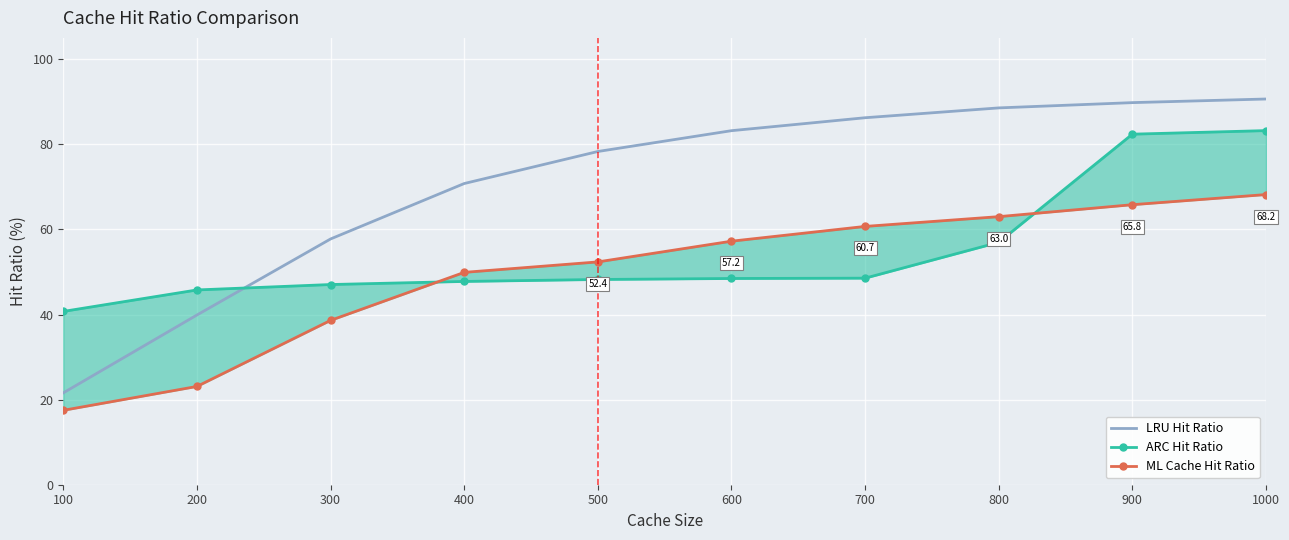

Which category has the highest value in the ARC Hit Ratio series?

1000